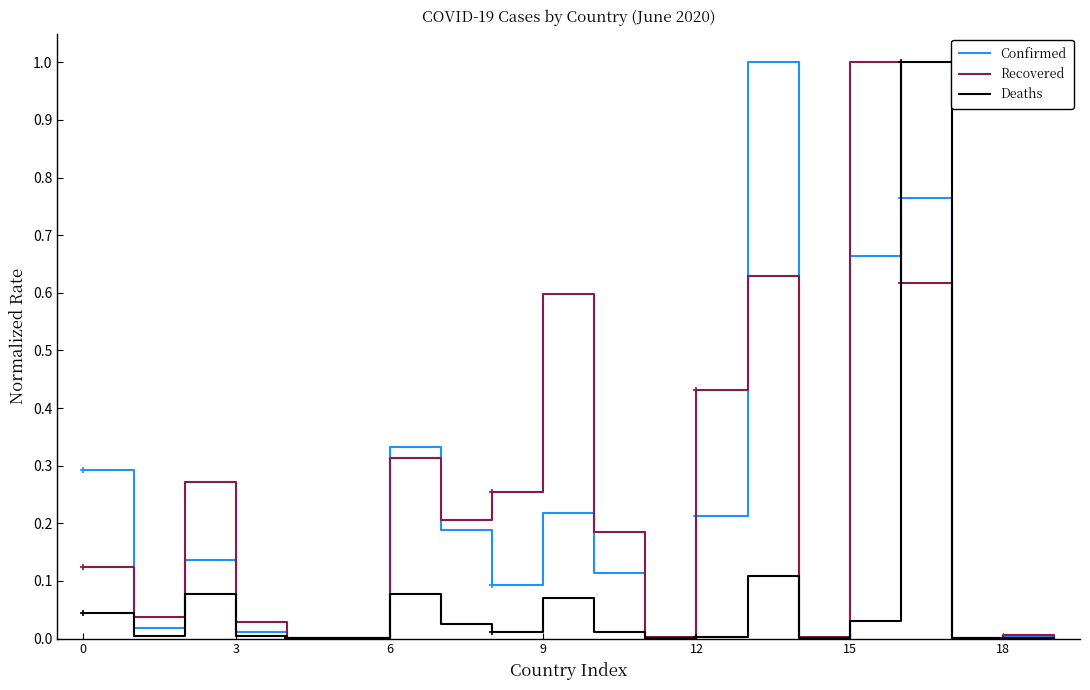

What is the highest value of the Recovered series?

1.0